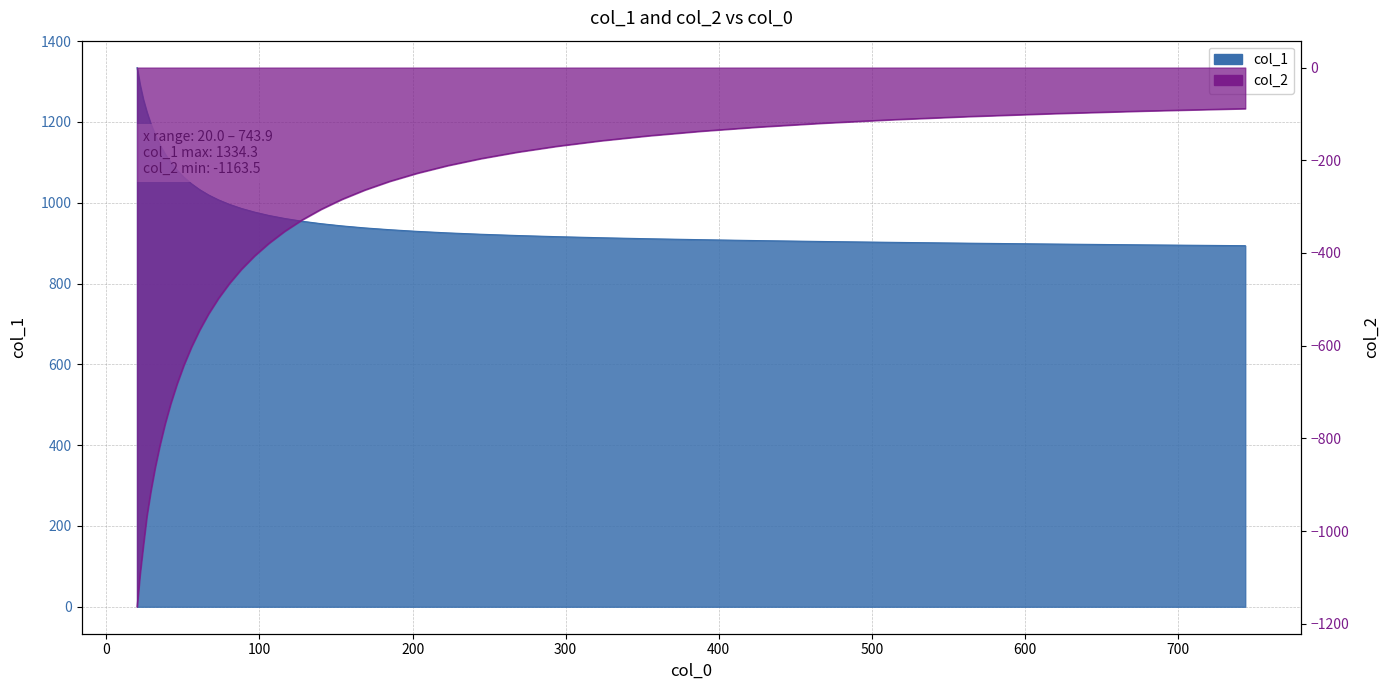

Which series has the widest spread of values?

col_2